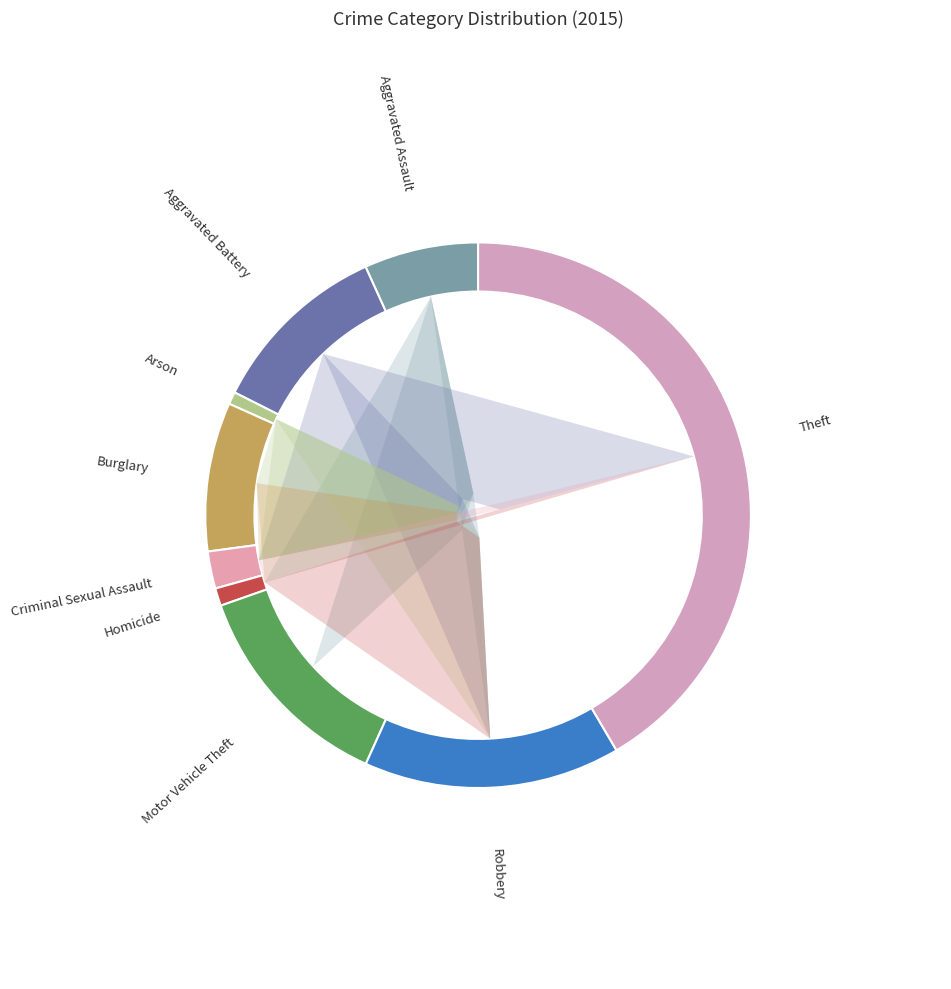

How many segments does this pie chart have?

9